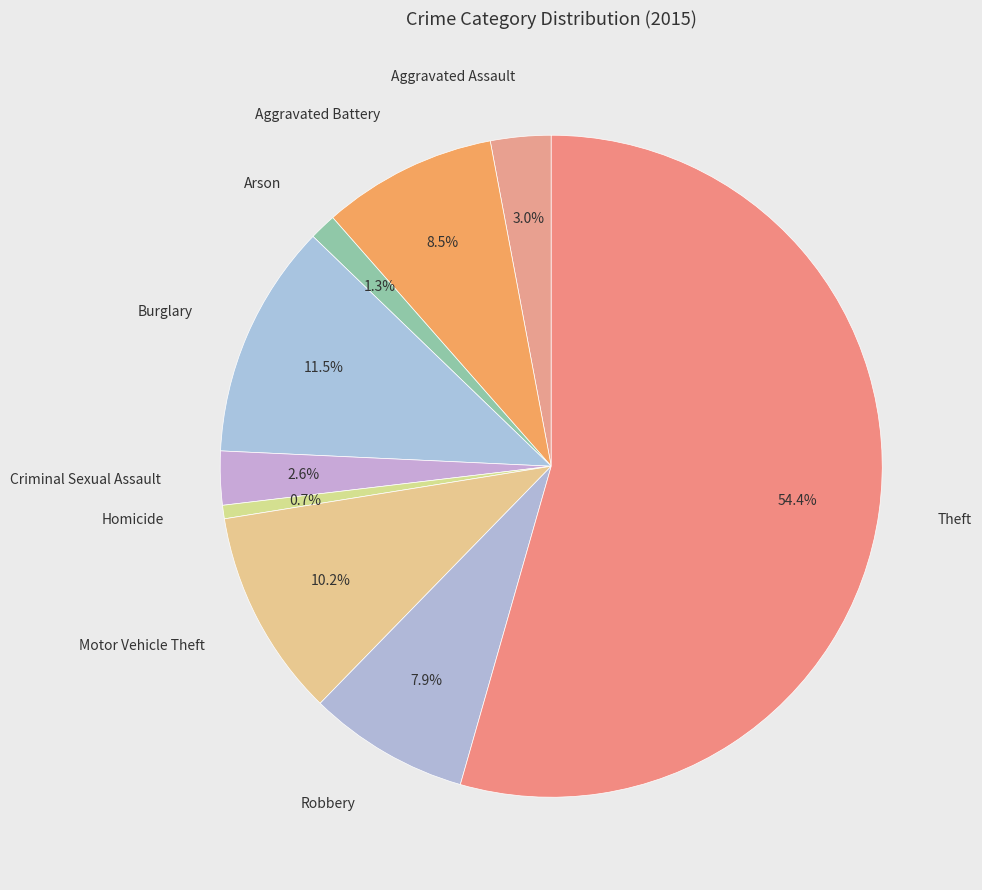

To the nearest percent, what is the difference between the largest and smallest slice percentages?

54%